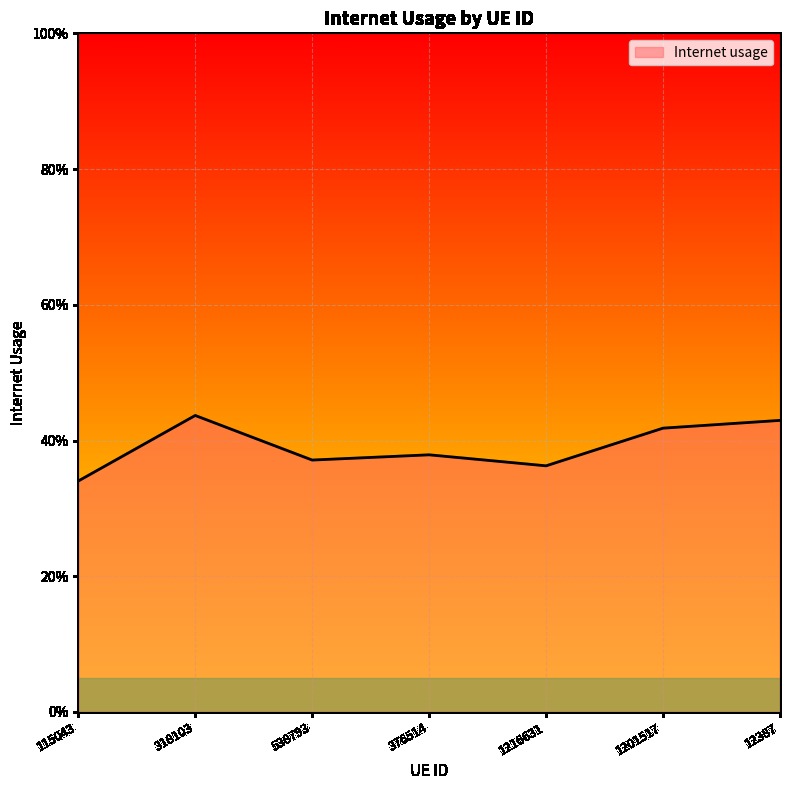

List the labels in order of value, smallest first.

115043, 1216631, 538793, 376514, 1201517, 12387, 318103